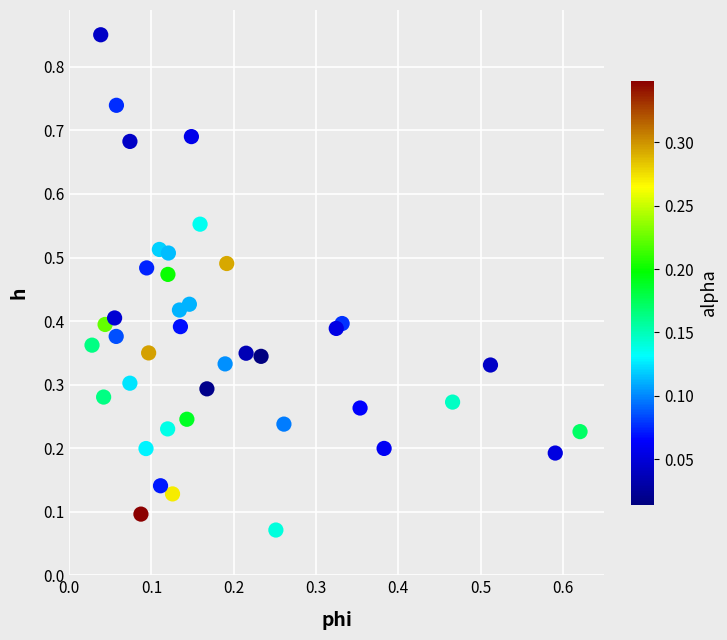

What is the range of Y values (max minus min)?

0.8